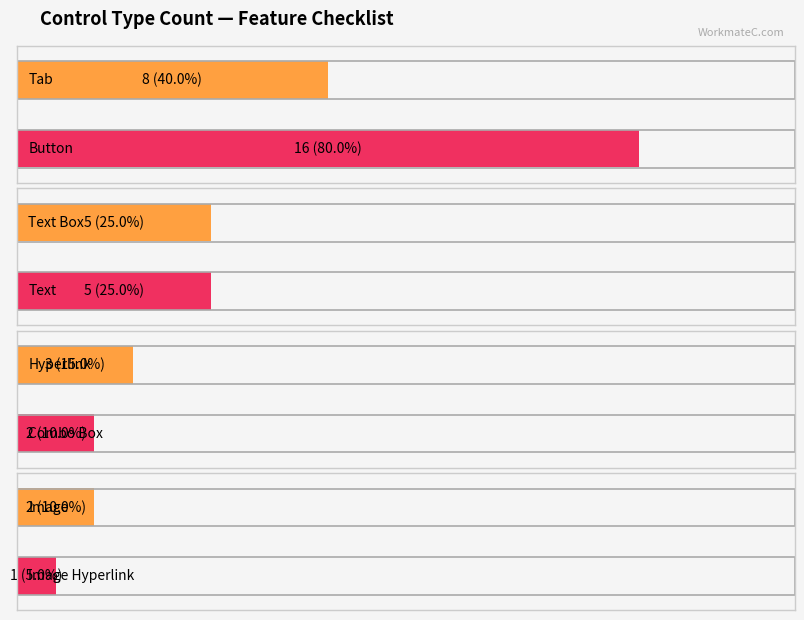

What is the label of the 6th bar from the right?

Text